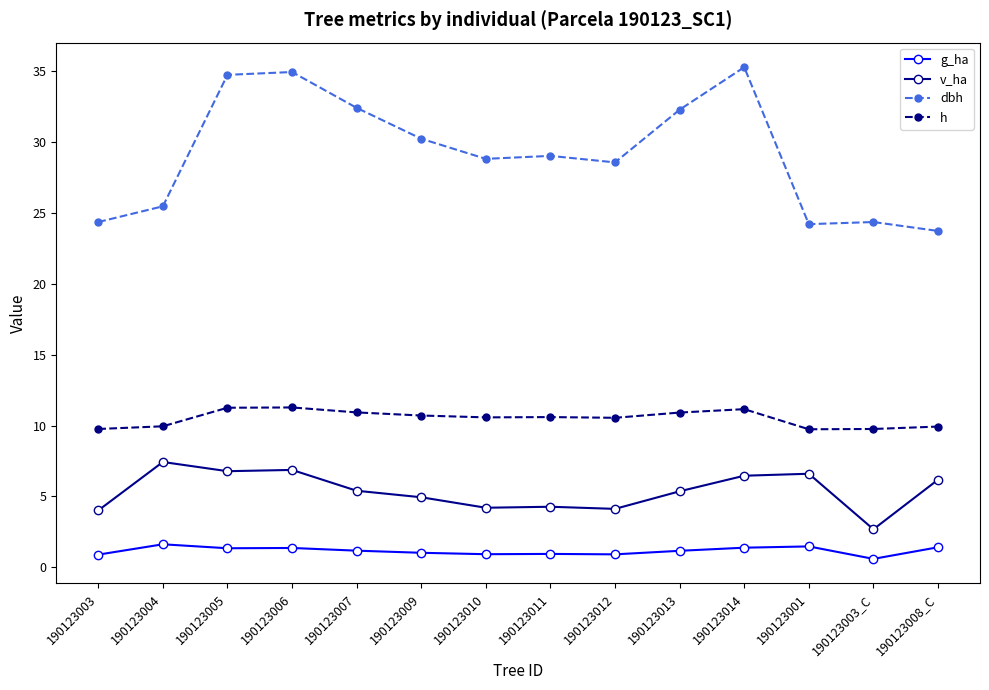

The dbh series shows 32.4 at 190123007. True or false?

True